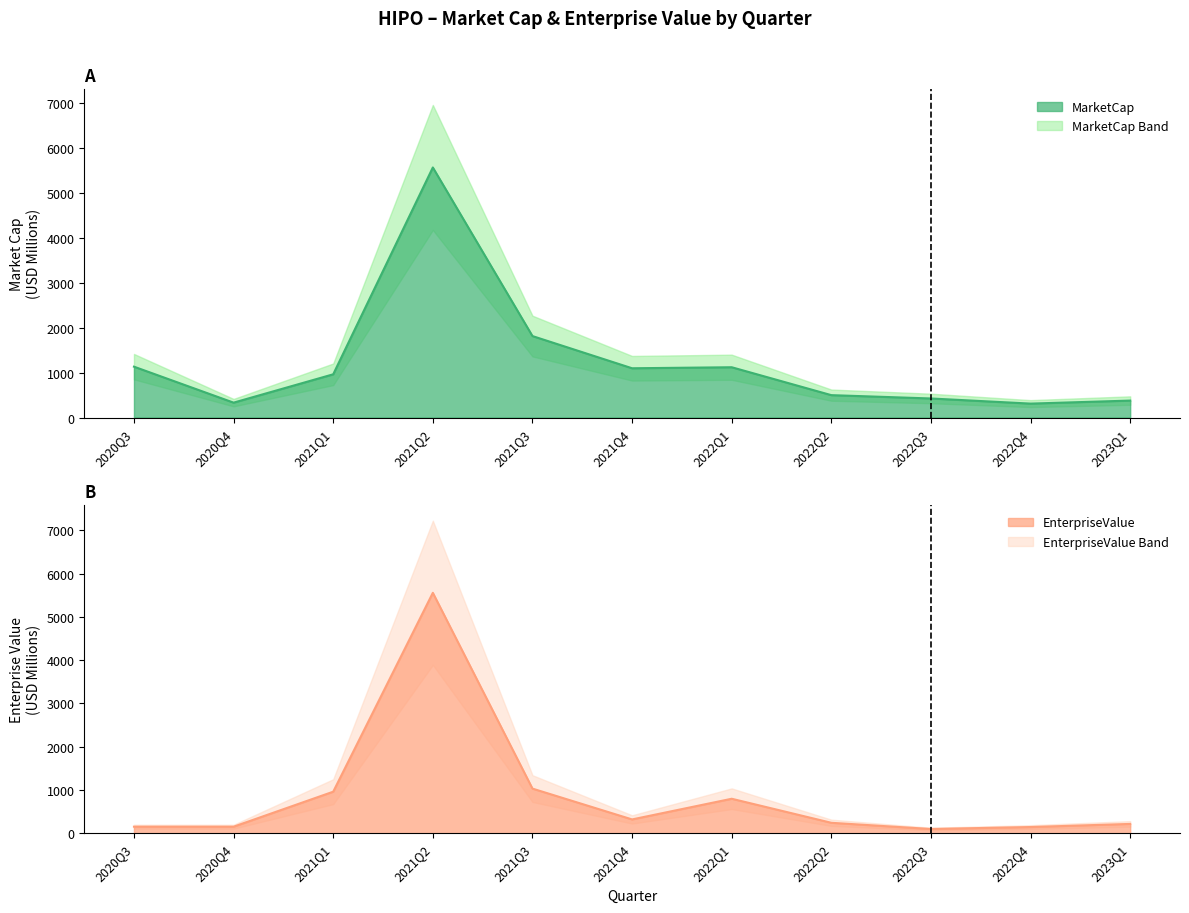

Where does the MarketCap series first go above 960?

2020Q3